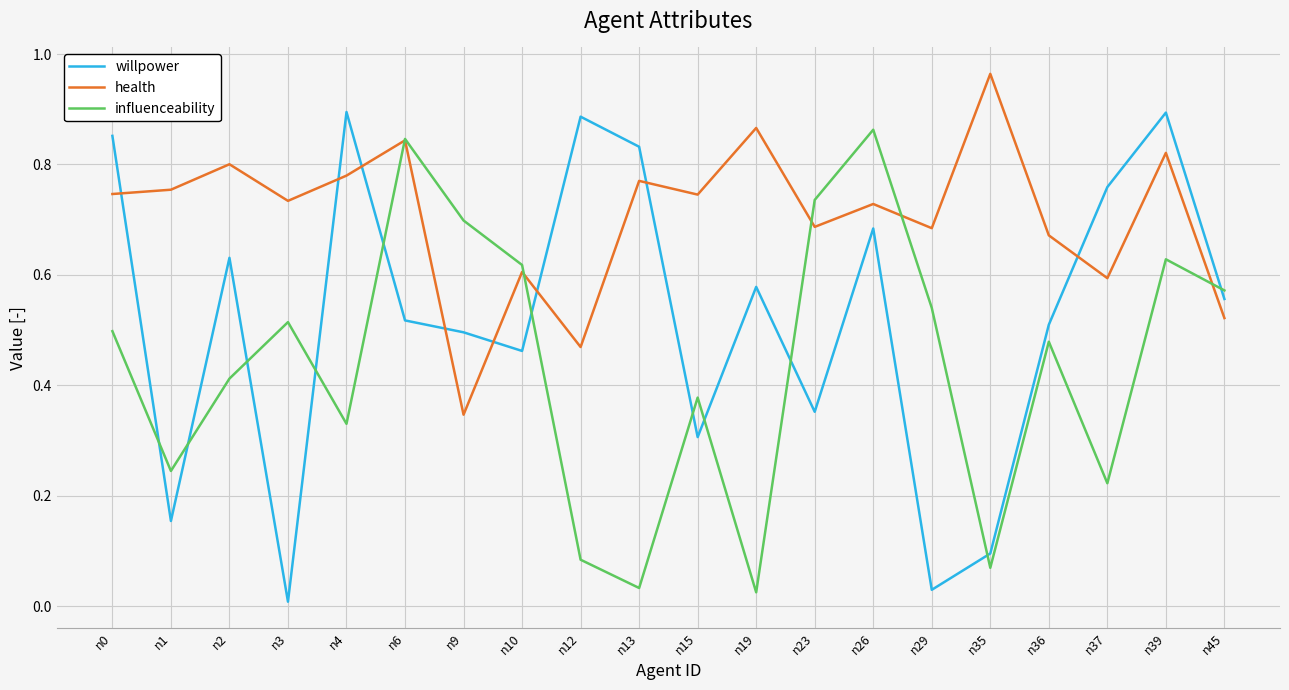

At which category is the sum across all series the highest?

n39